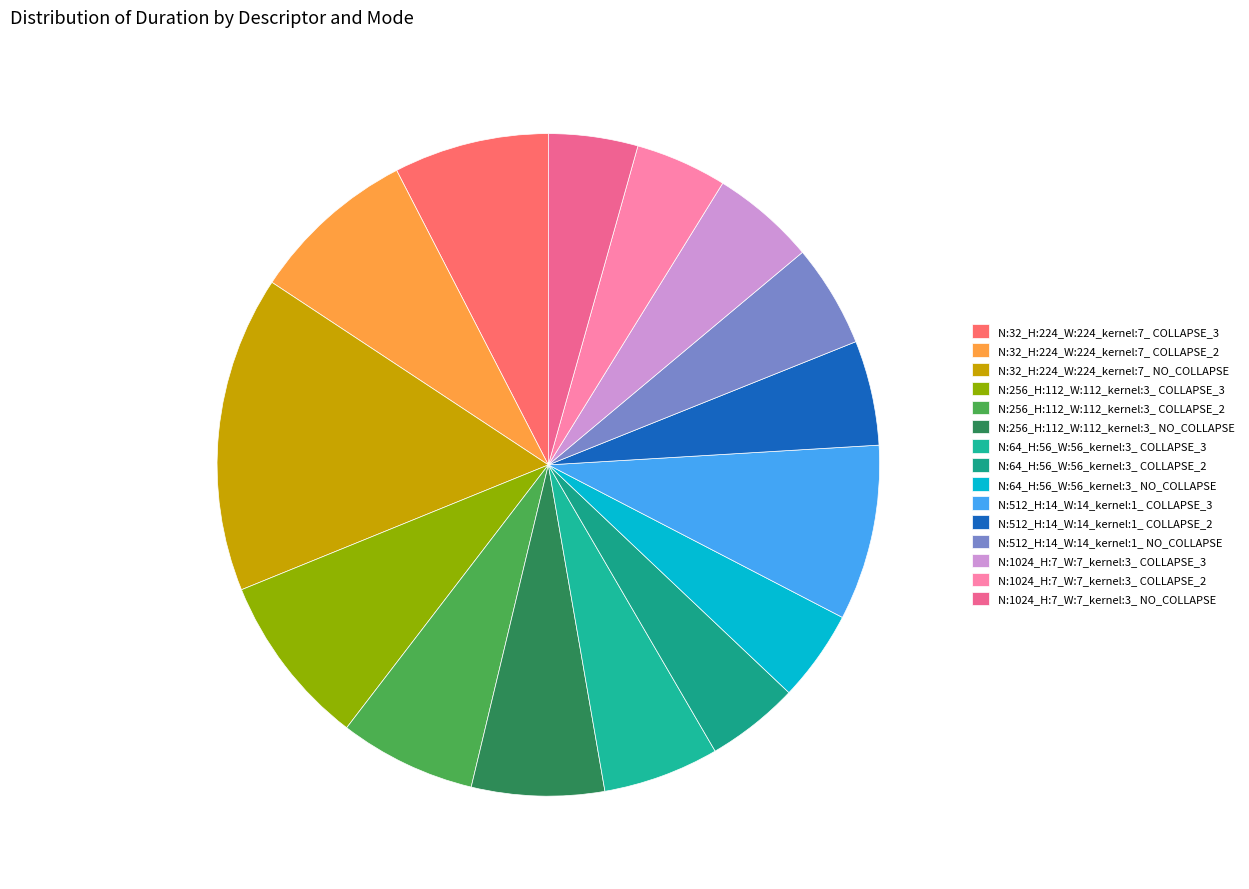

The N:64_H:56_W:56_kernel:3_ COLLAPSE_3 slice represents 6% of the pie. True or false?

True